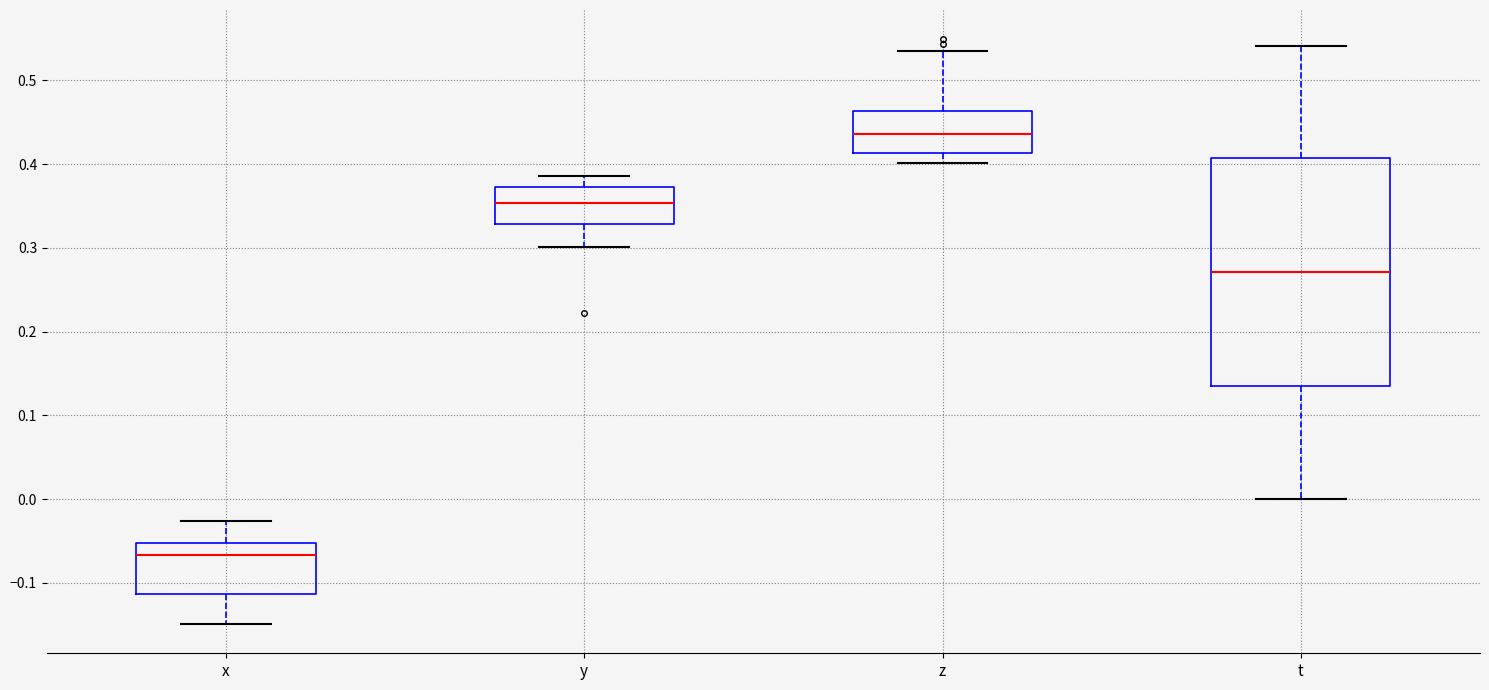

Which box's median line is the highest?

z